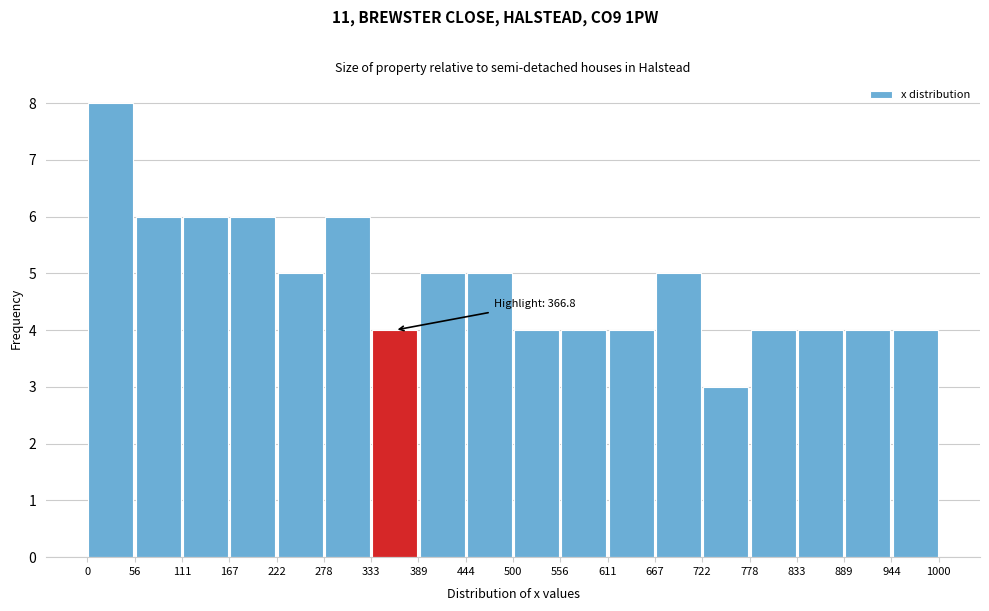

Which range on the x-axis has the tallest bar?

0 to 56